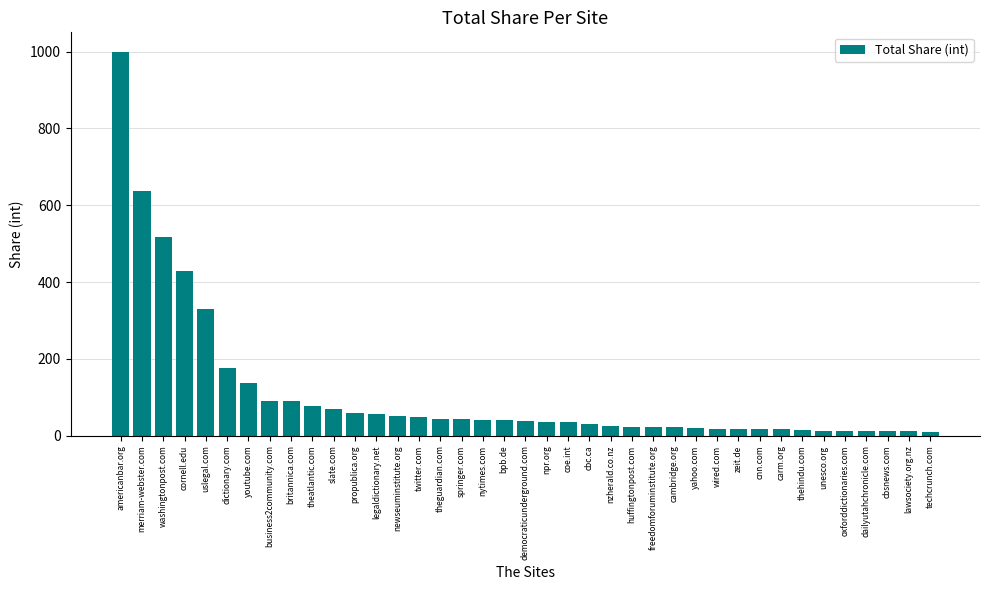

What is the label of the 24th bar from the left?

nzherald.co.nz